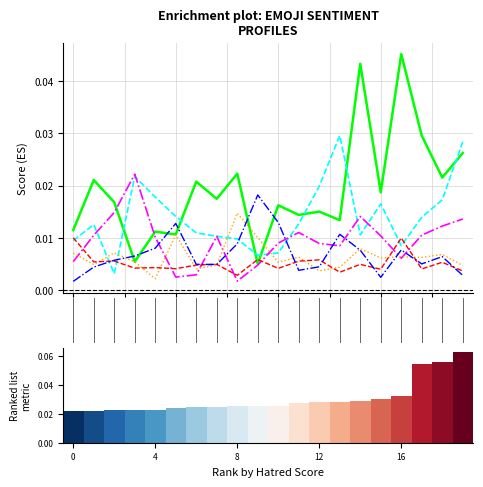

The value of Aggression at 2.5 is 0.0. True or false?

False